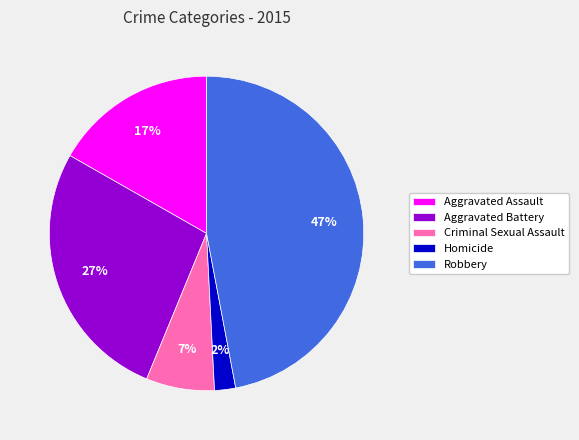

Is it true that Robbery is 47% of the pie?

True